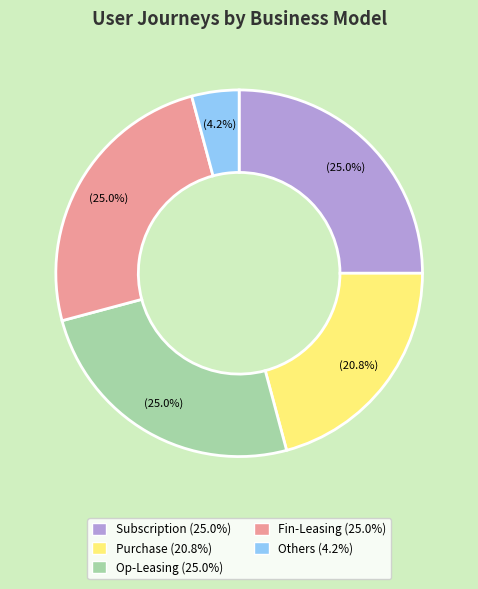

What percentage do Fin-Leasing and Others together represent?

29.2%